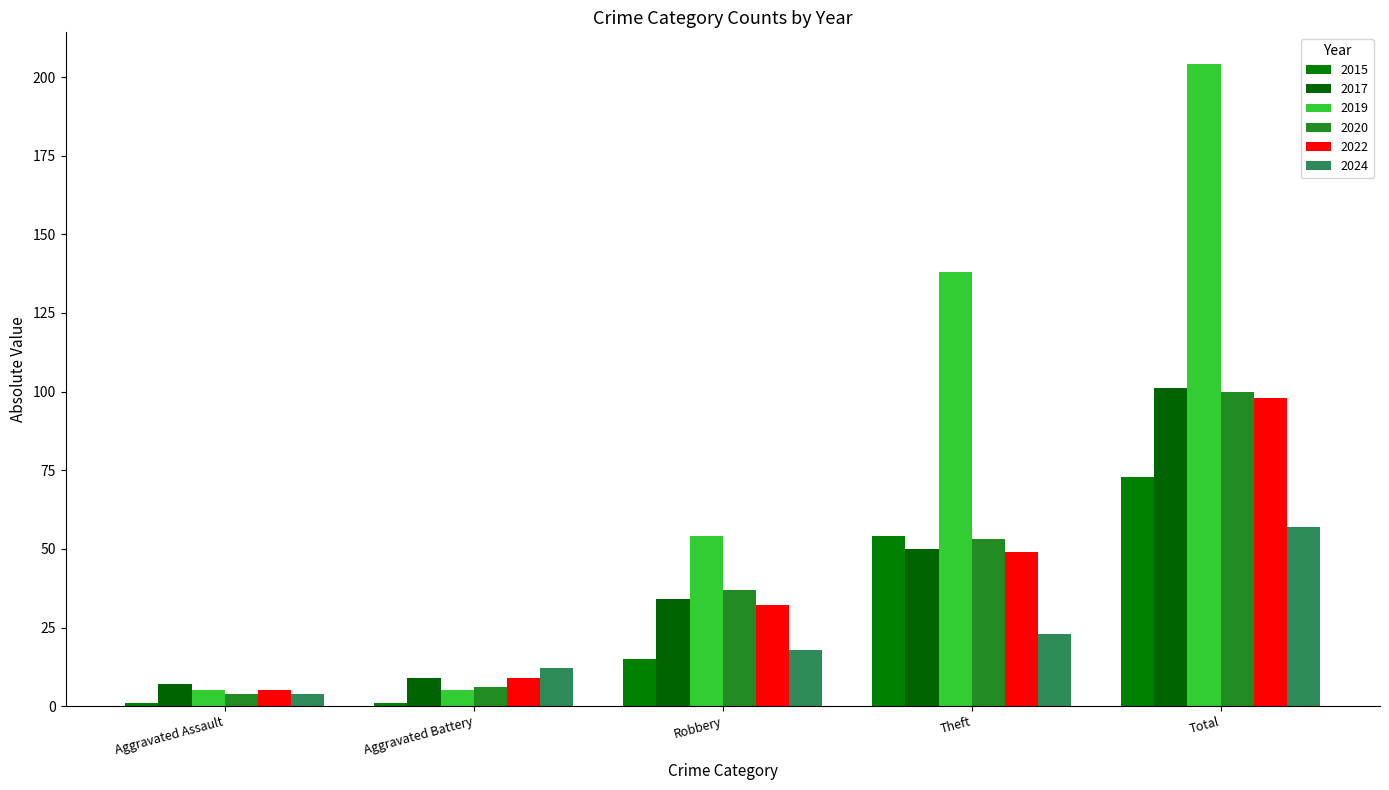

At Robbery, list the series in order from smallest to largest.

2015, 2024, 2022, 2017, 2020, 2019